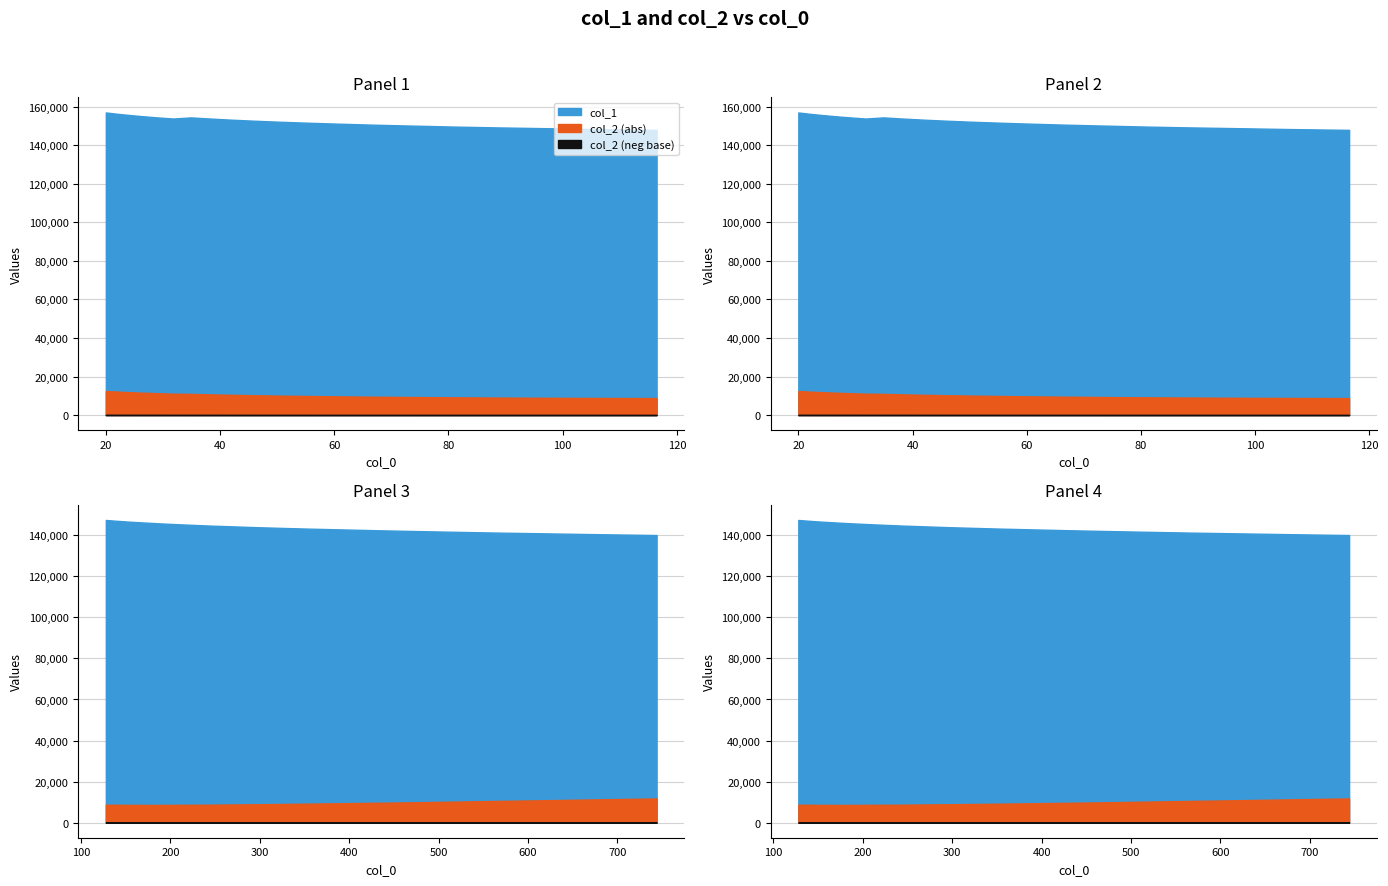

True or false: col_1 has a value of 142153.7 at 34.

True